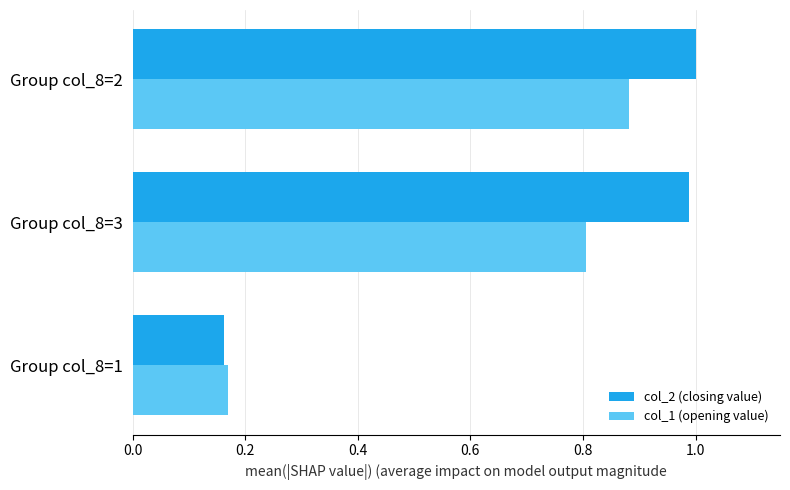

Which category has the lowest value in the col_2 (closing value) series?

Group col_8=1